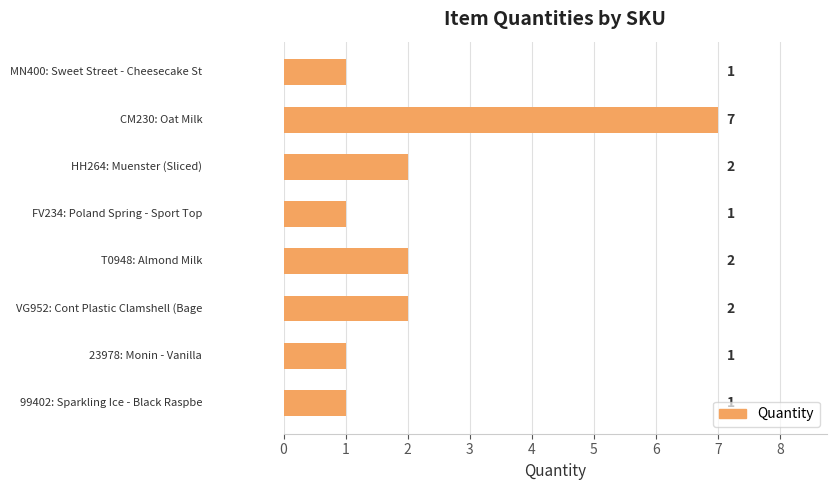

What is the maximum value shown in the chart?

7